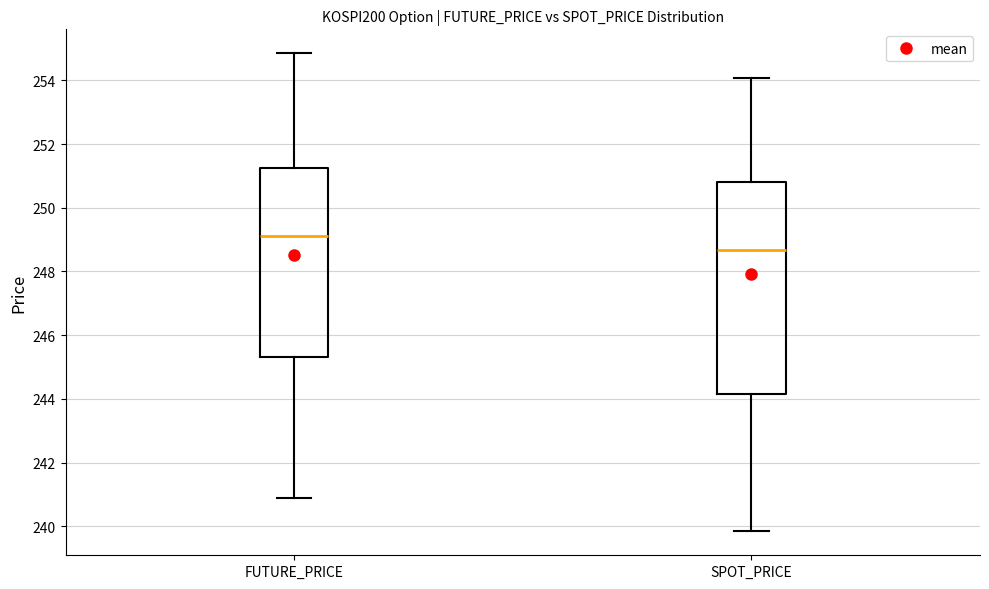

Reading left to right, transcribe this box plot: for each box, give where its median line is, the range the box spans, and where its two whiskers end, as read against the y-axis. The values are not printed on the chart, so give them approximately, as read against the axis.

FUTURE_PRICE: median 249.2, box 245.4 to 251.2, whiskers 241.0 to 254.8
SPOT_PRICE: median 248.6, box 244.2 to 250.8, whiskers 239.8 to 254.0